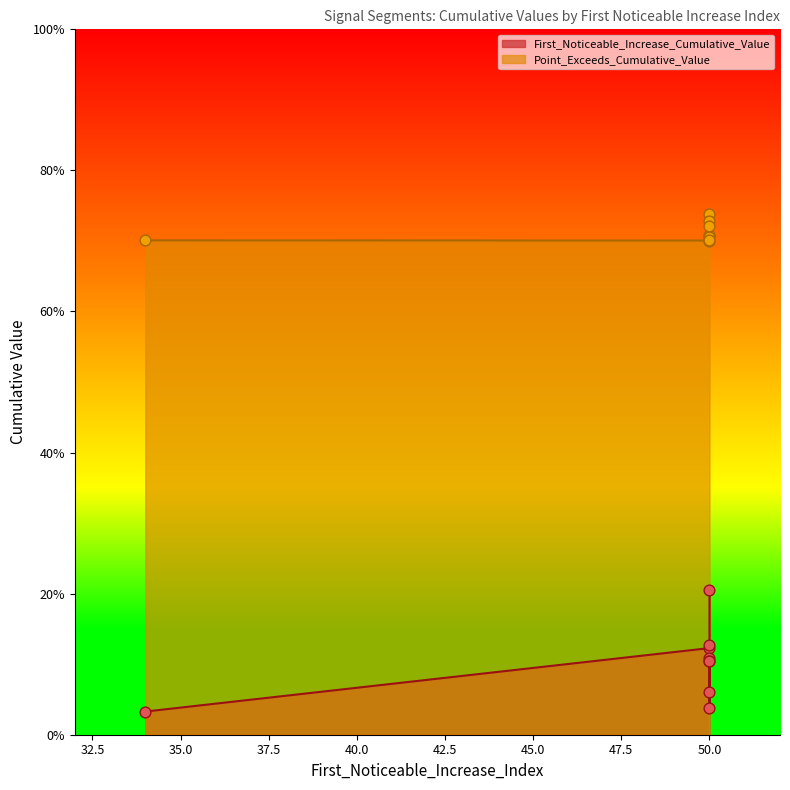

Is the value of First_Noticeable_Increase_Cumulative_Value at 50 greater than the value of Point_Exceeds_Cumulative_Value at 50?

No